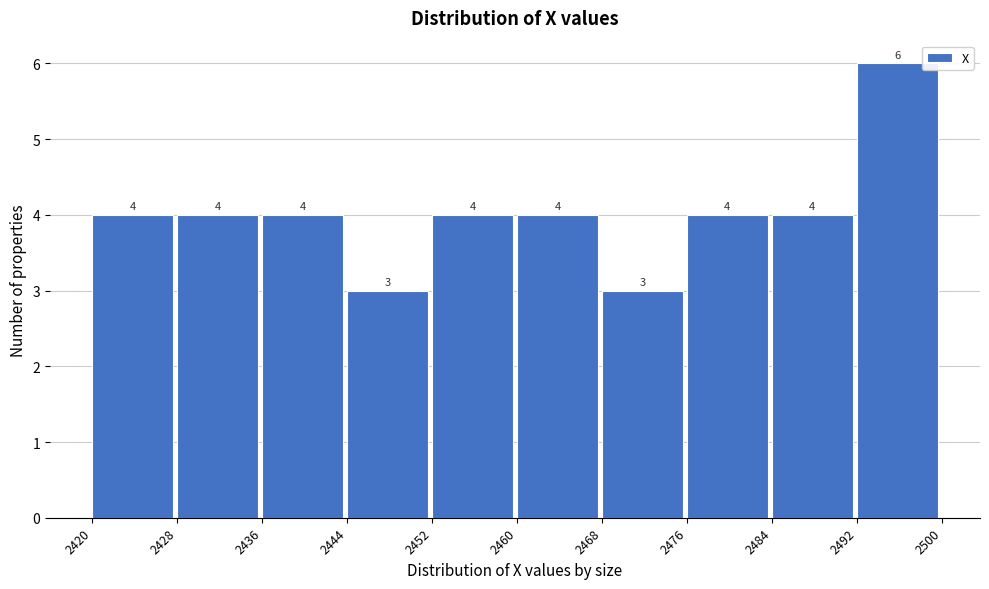

Over which range of the x-axis is the bar tallest?

2492 to 2500